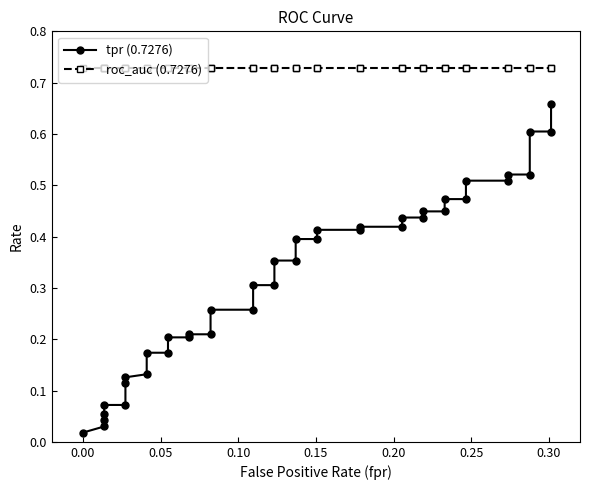

Reading left to right, transcribe all the data shown in this chart.

tpr (0.7276): 0.0	0.0	0.0	0.1	0.1	0.1	0.1	0.1	0.1	0.2	0.2	0.2	0.2	0.2	0.2	0.3	0.3	0.3	0.3	0.4	0.4	0.4	0.4	0.4	0.4	0.4	0.4	0.4	0.4	0.4	0.4	0.5	0.5	0.5	0.5	0.5	0.5	0.6	0.6	0.7
roc_auc (0.7276): 0.7	0.7	0.7	0.7	0.7	0.7	0.7	0.7	0.7	0.7	0.7	0.7	0.7	0.7	0.7	0.7	0.7	0.7	0.7	0.7	0.7	0.7	0.7	0.7	0.7	0.7	0.7	0.7	0.7	0.7	0.7	0.7	0.7	0.7	0.7	0.7	0.7	0.7	0.7	0.7